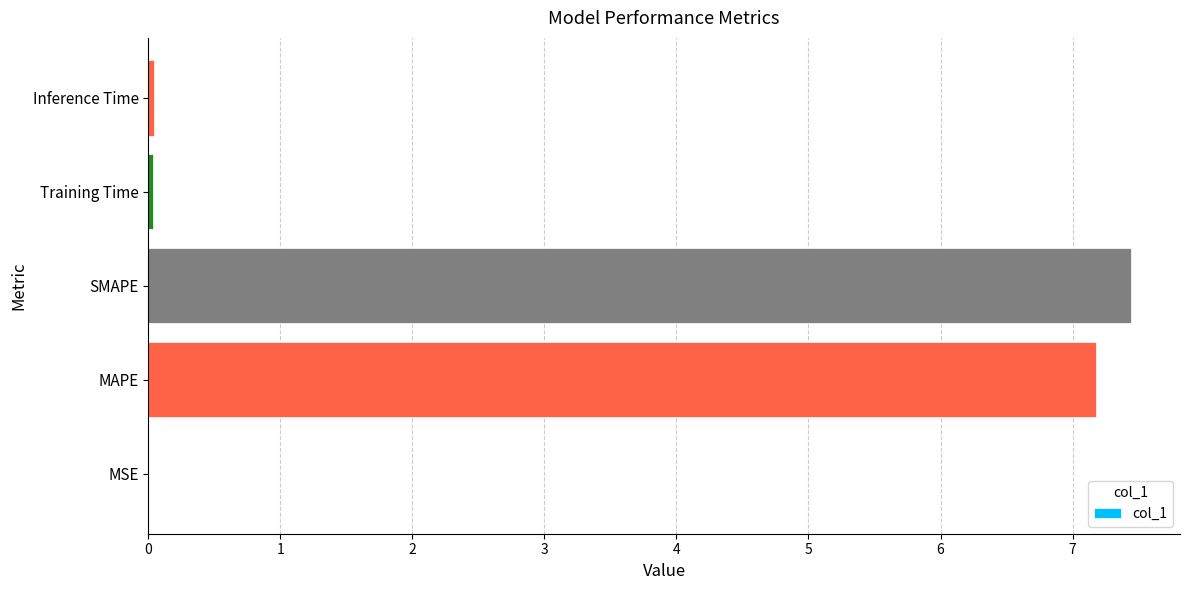

What is the greatest value displayed?

7.4